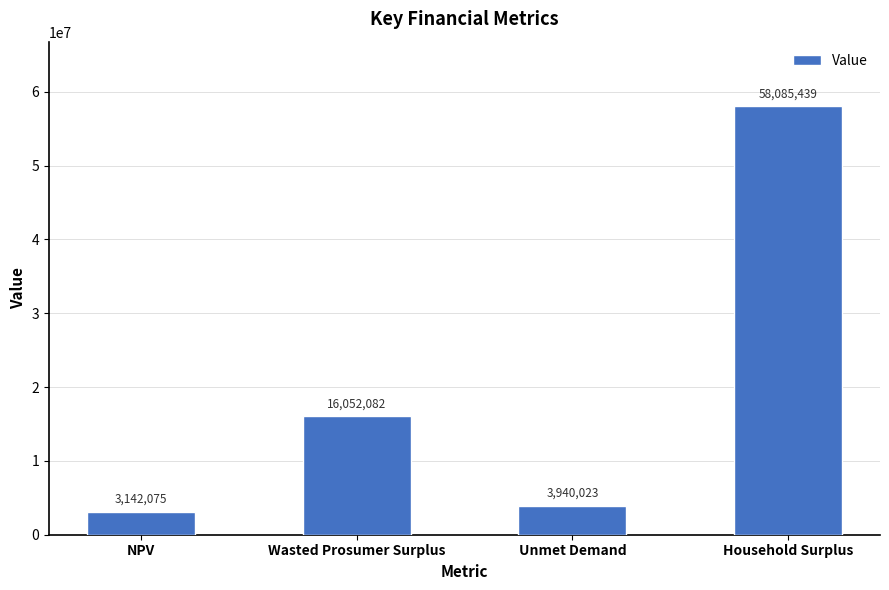

What is the difference between the values at Wasted Prosumer Surplus and Unmet Demand?

12112059.7